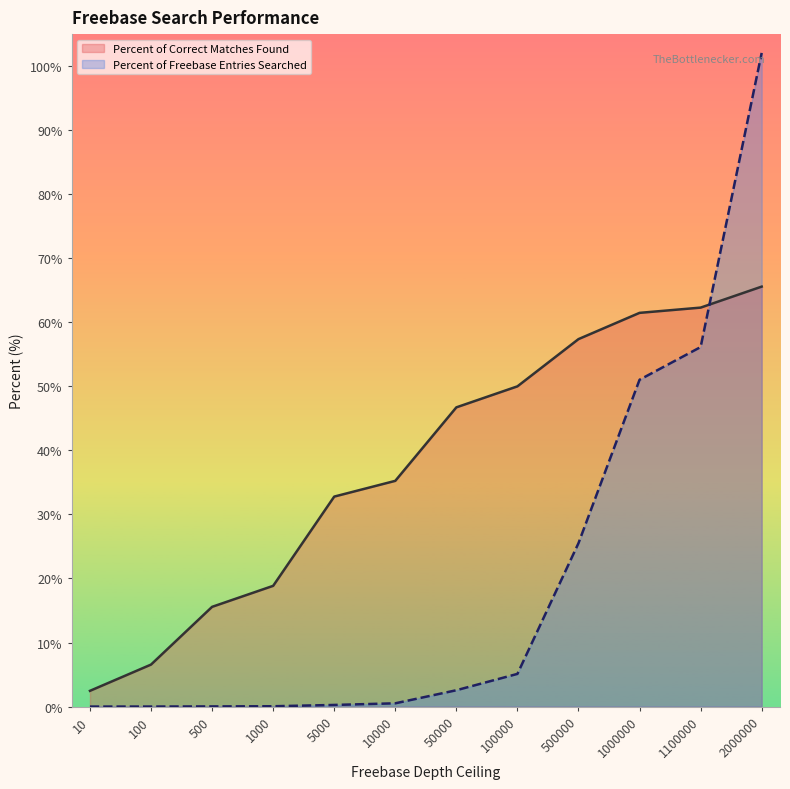

Reading left to right, what are all the values shown in this chart?

Percent of Correct Matches Found: 10=2.5	100=6.6	500=15.6	1000=18.9	5000=32.8	10000=35.2	50000=46.7	100000=50.0	500000=57.4	1000000=61.5	1100000=62.3	2000000=65.6
Percent of Freebase Entries Searched: 10=0.0	100=0.0	500=0.0	1000=0.1	5000=0.3	10000=0.5	50000=2.6	100000=5.1	500000=25.5	1000000=51.0	1100000=56.1	2000000=102.1